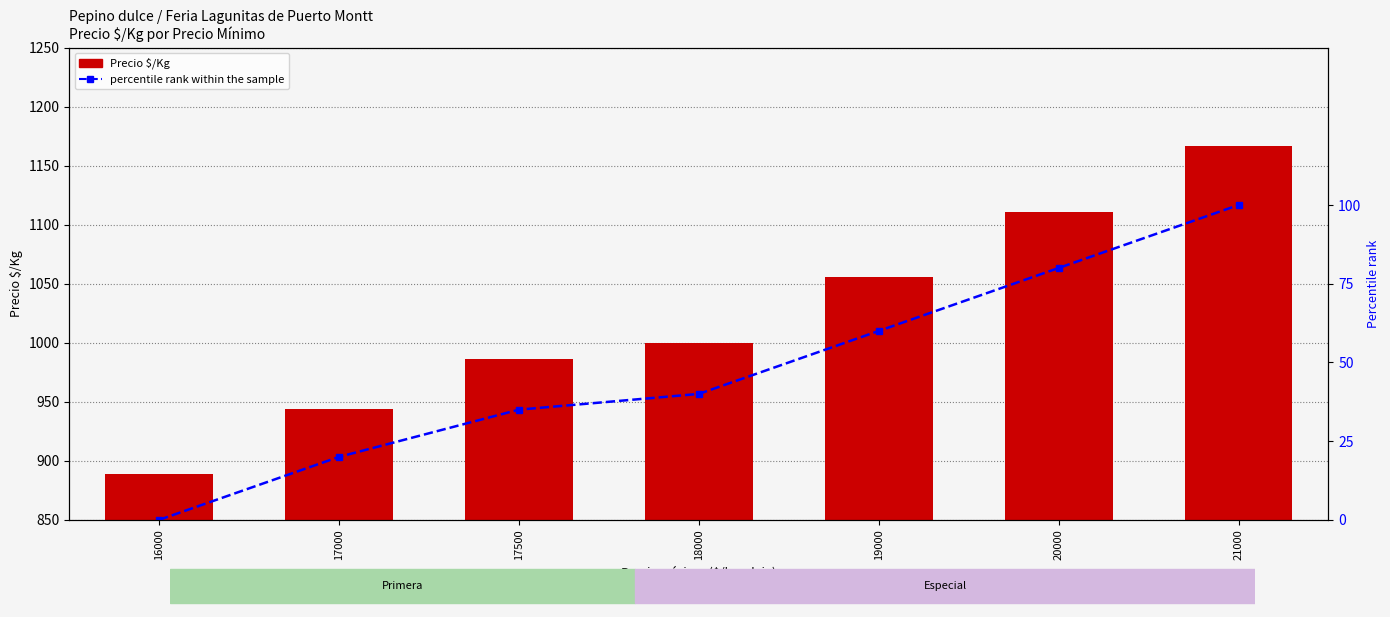

Rank the series at 16000 from highest to lowest value.

Precio $/Kg, percentile rank within the sample